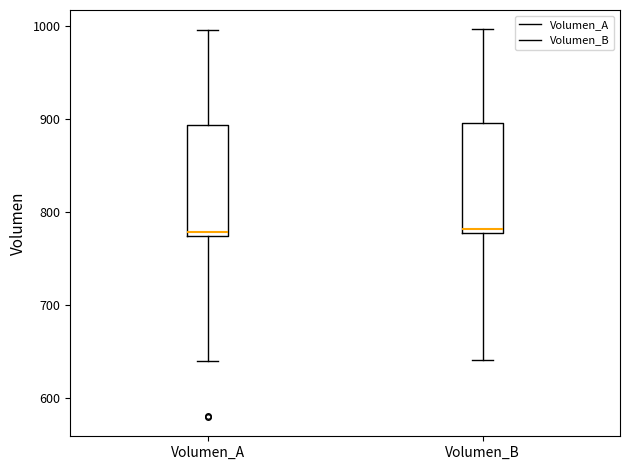

Where does the upper whisker of the box for Volumen_B end on the y-axis? The values are not printed on the chart, so give them approximately, as read against the axis.

1000